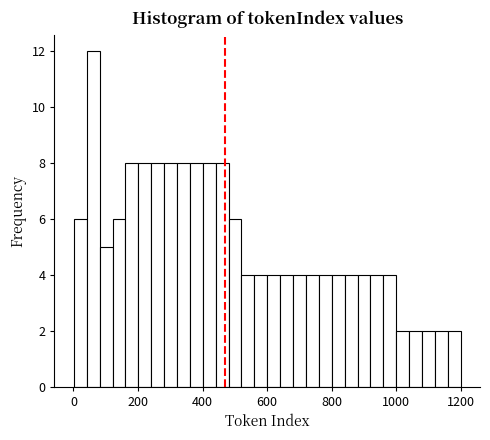

Read against the x-axis, roughly where is the centre of the tallest bar?

60